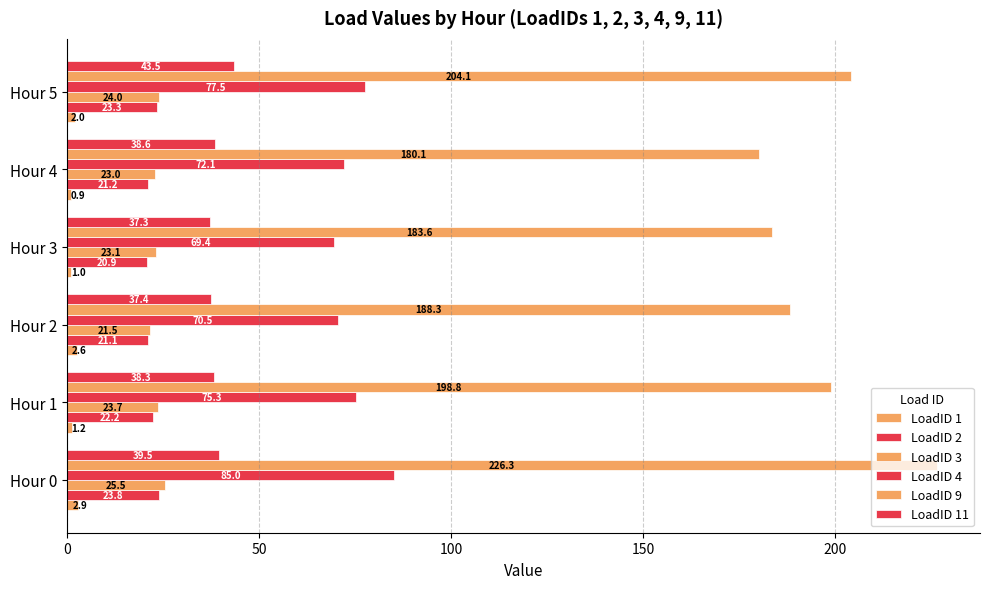

What is the sum of all LoadID 9 values?

1181.2